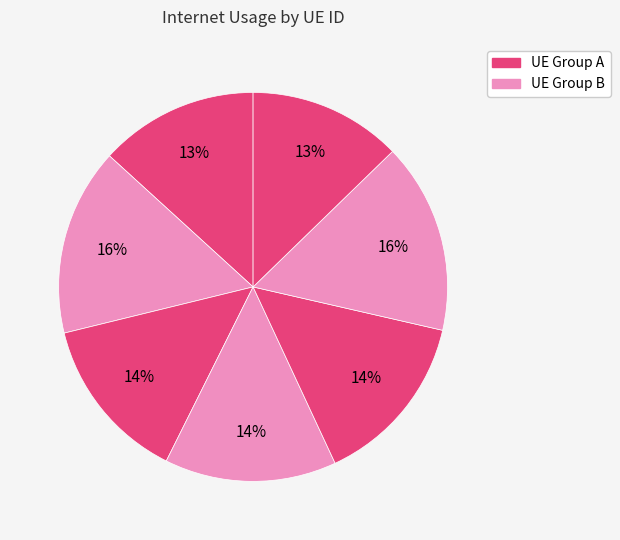

How many slices are in this pie chart?

7